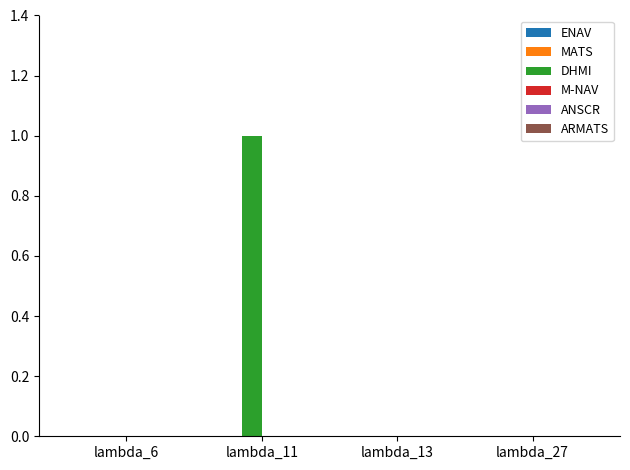

Does the chart contain stacked bars?

No